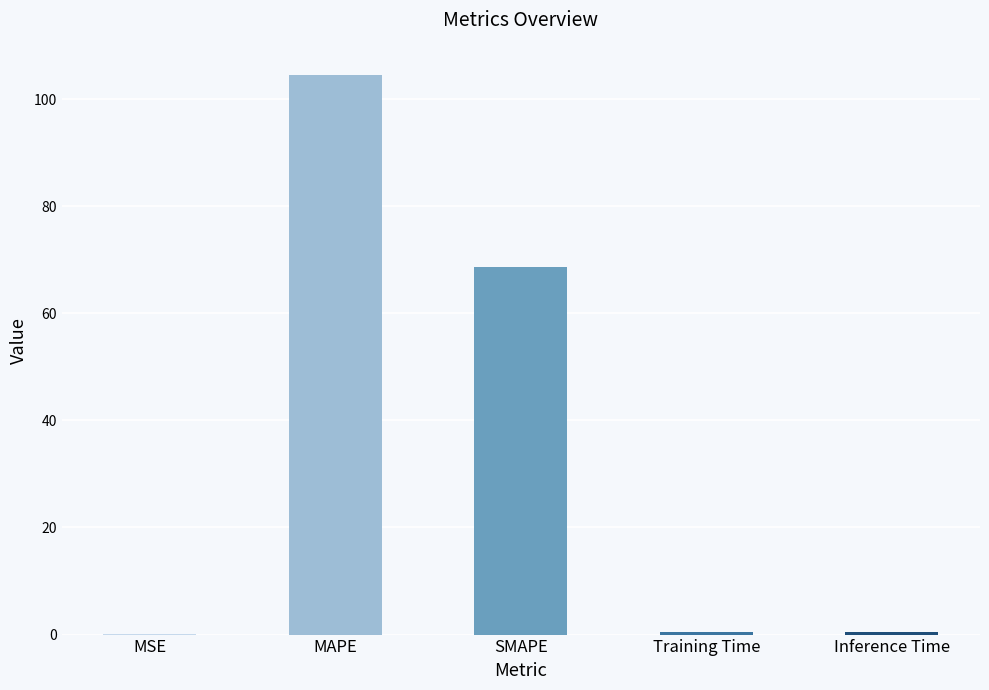

Which has a higher value, MSE or SMAPE?

SMAPE